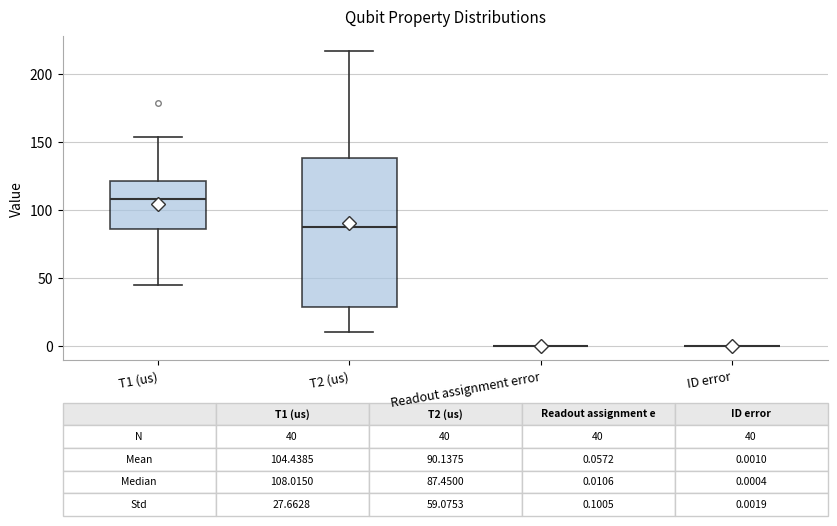

Which box is the tallest, from its lower edge to its upper edge?

T2 (us)